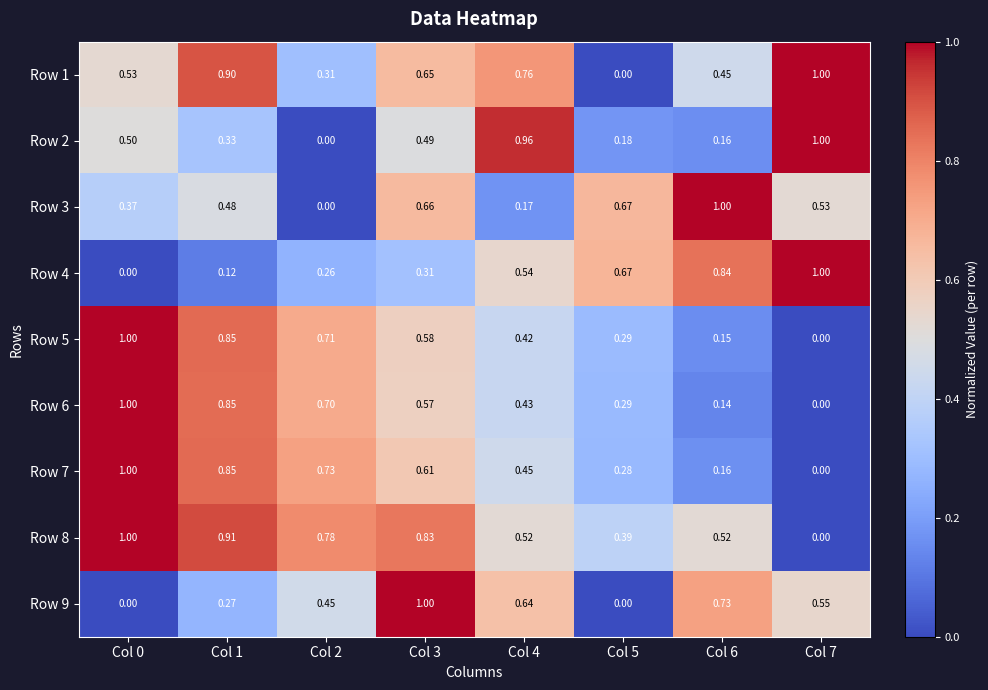

Is the value of Row 7 at Col 1 greater than the value of Row 9 at Col 4?

Yes